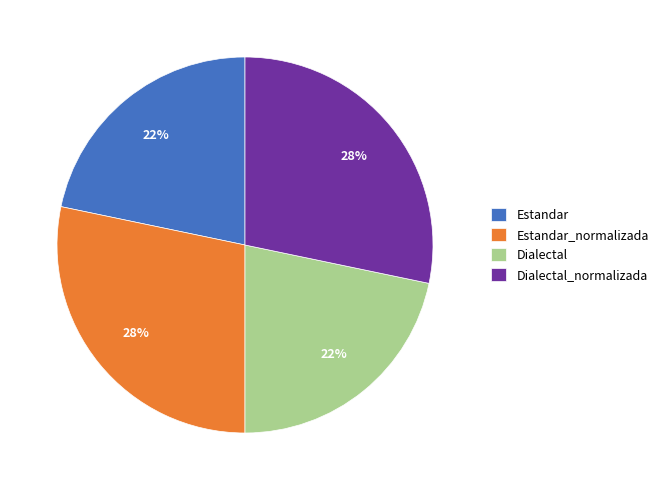

What is the ratio of the value at Dialectal_normalizada to the value at Estandar_normalizada?

1.0